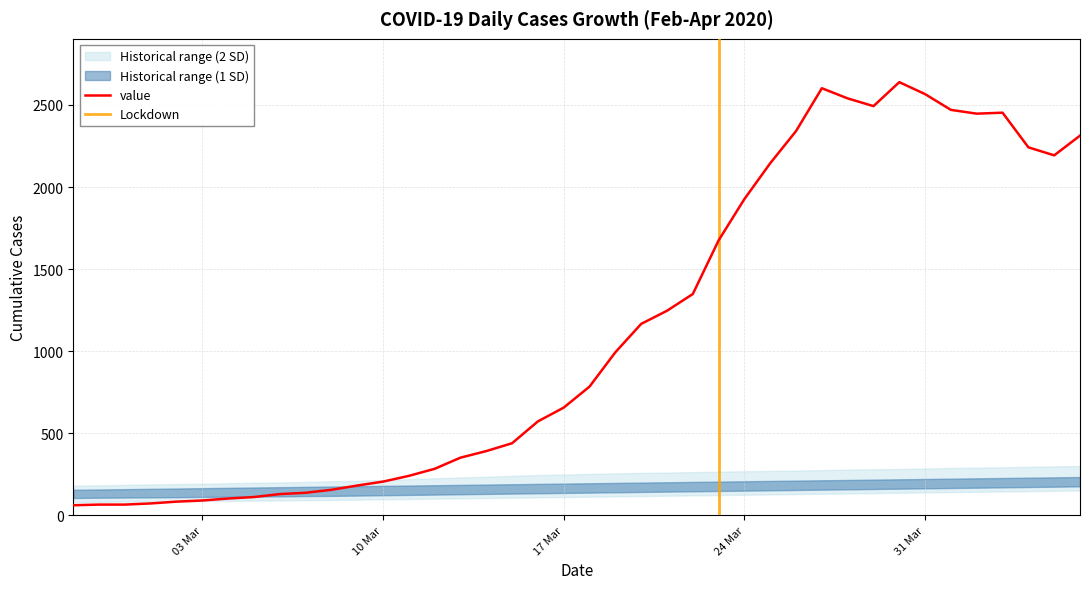

At which label is the value closest to 1350?

2020-03-22